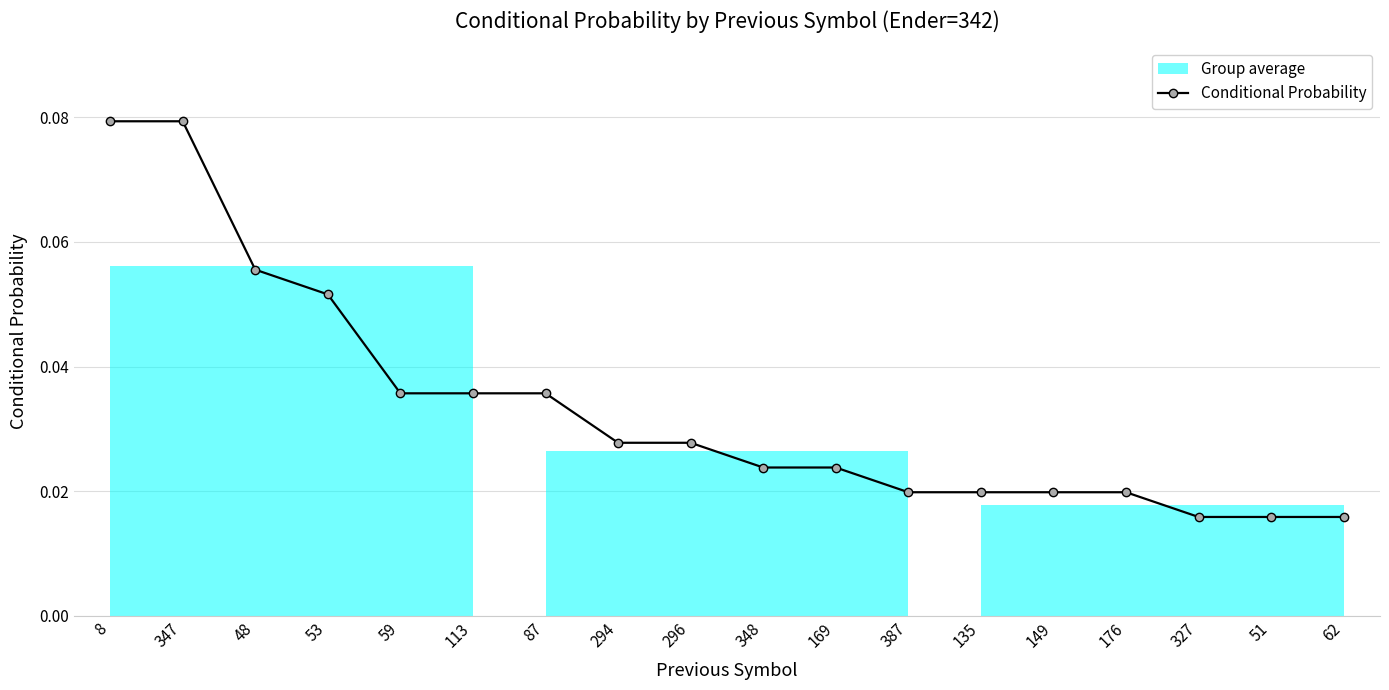

How many categories are shown in the chart?

18